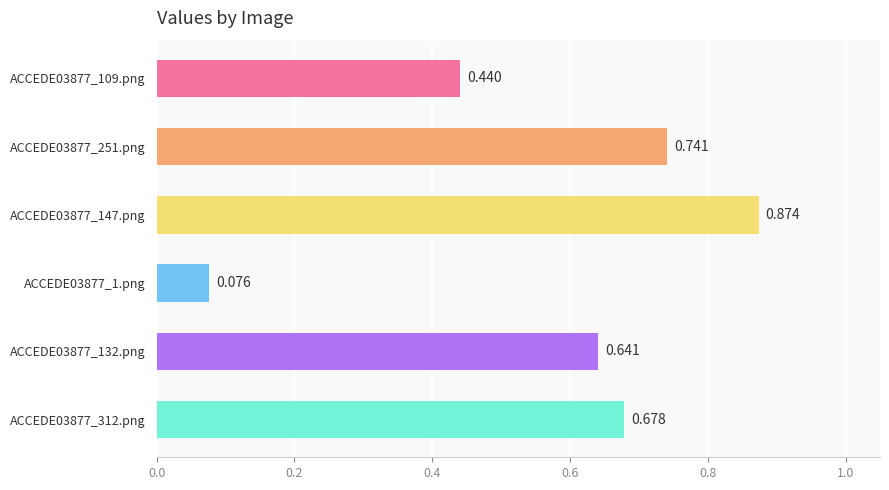

How many bars are there in total?

6